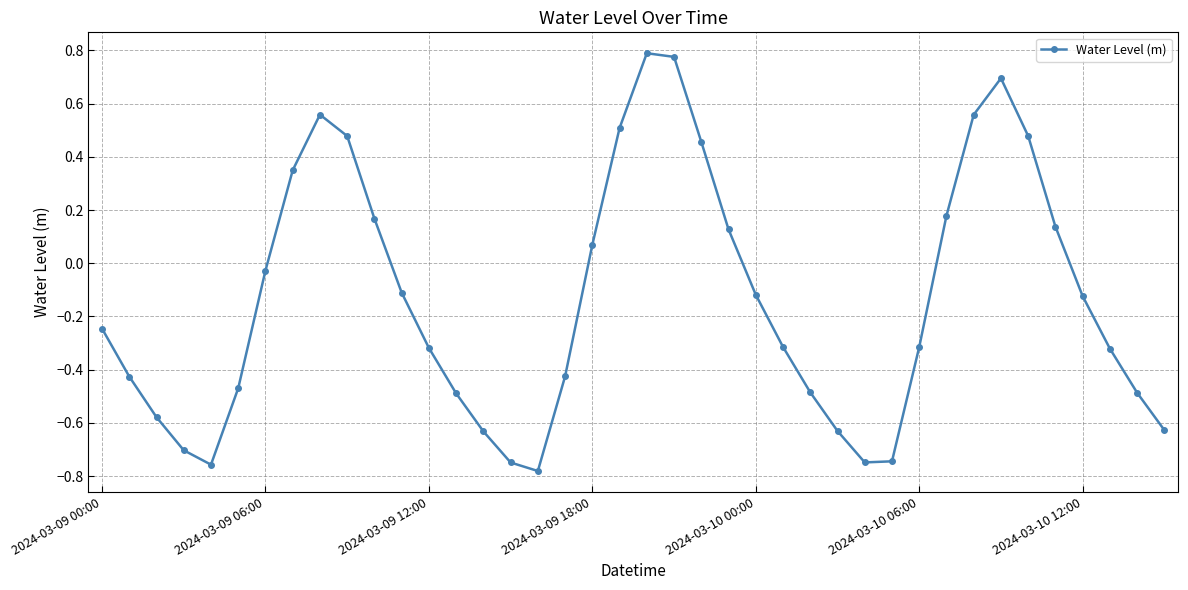

How many values are below zero?

25